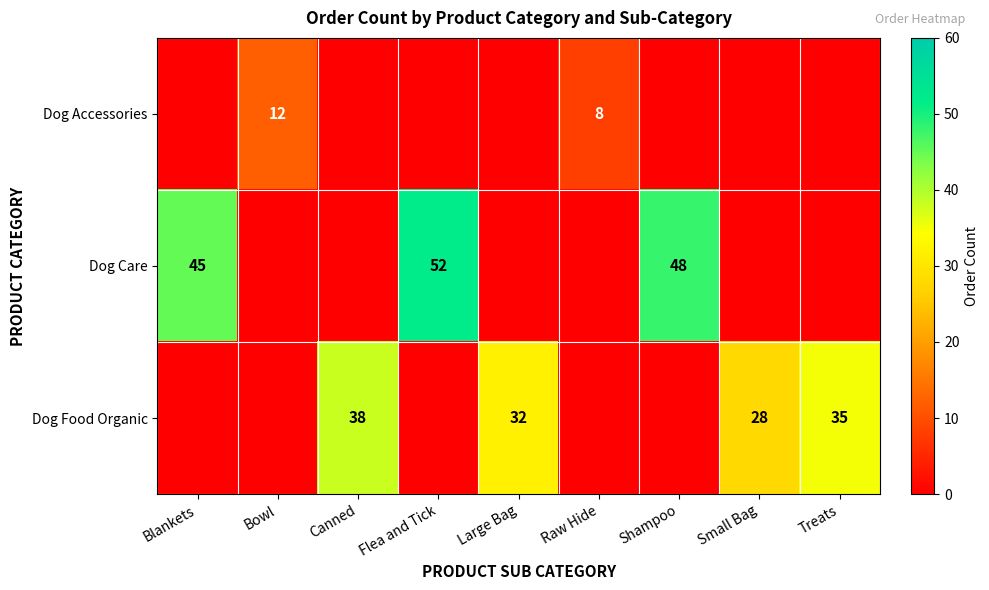

Which label corresponds to the smallest value in the chart?

Blankets